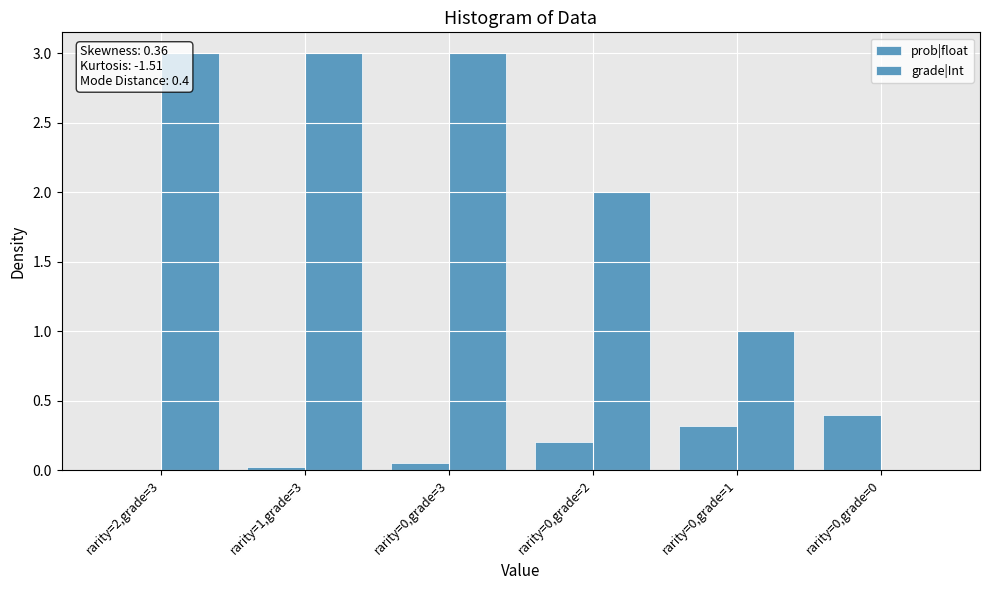

Read the prob|float value at rarity=0,grade=3.

0.1